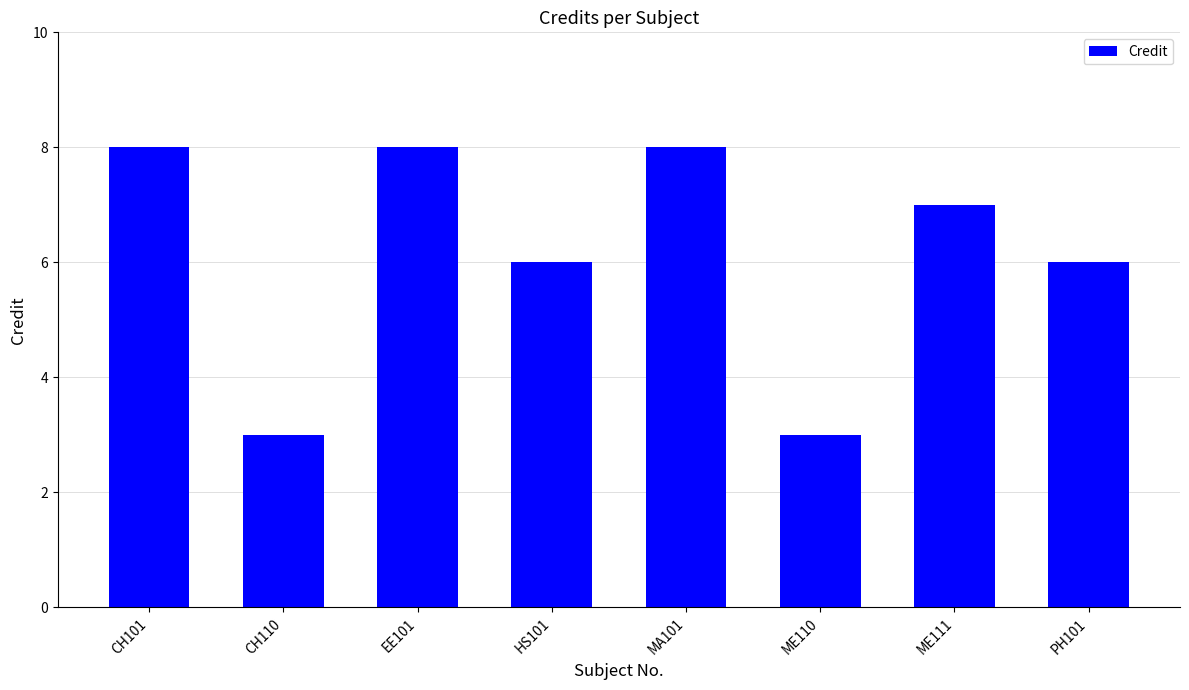

True or false: the data shows 3 at CH110.

True